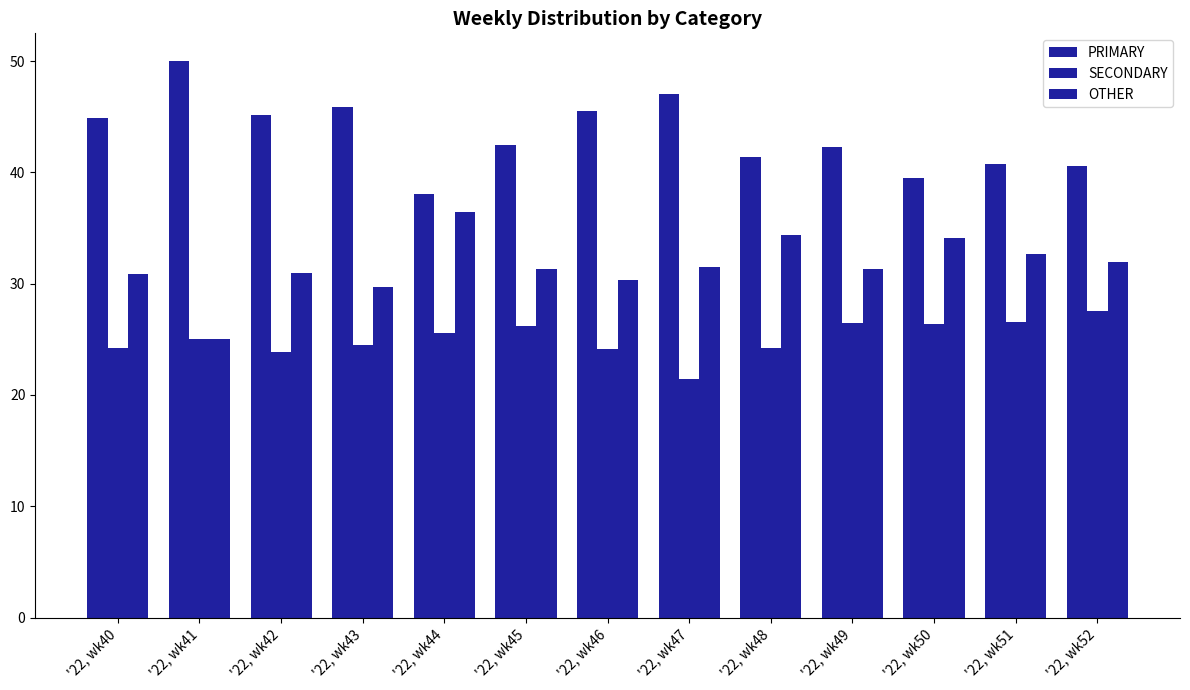

Rank the series by their maximum value, from highest to lowest.

PRIMARY, OTHER, SECONDARY